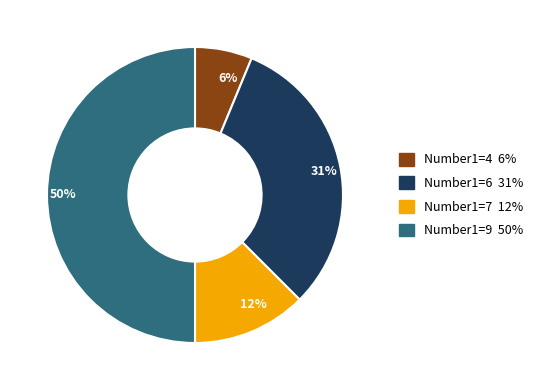

Does 6% account for over 50% of the chart?

No